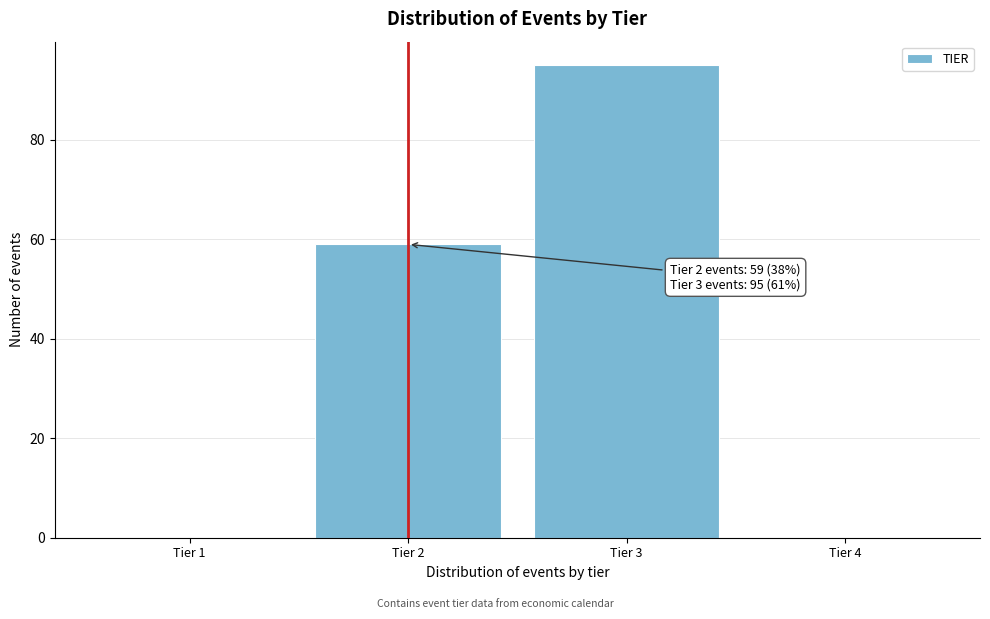

Reading right to left, list all the values displayed in this chart.

Tier 4=0	Tier 3=95	Tier 2=59	Tier 1=0